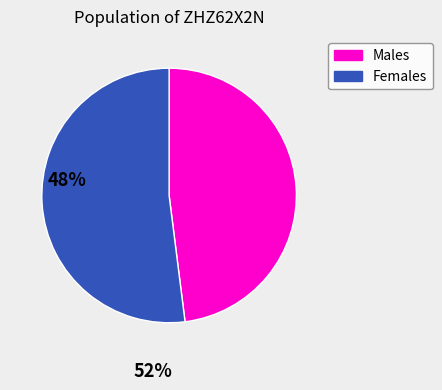

Does any single category account for the majority?

Yes